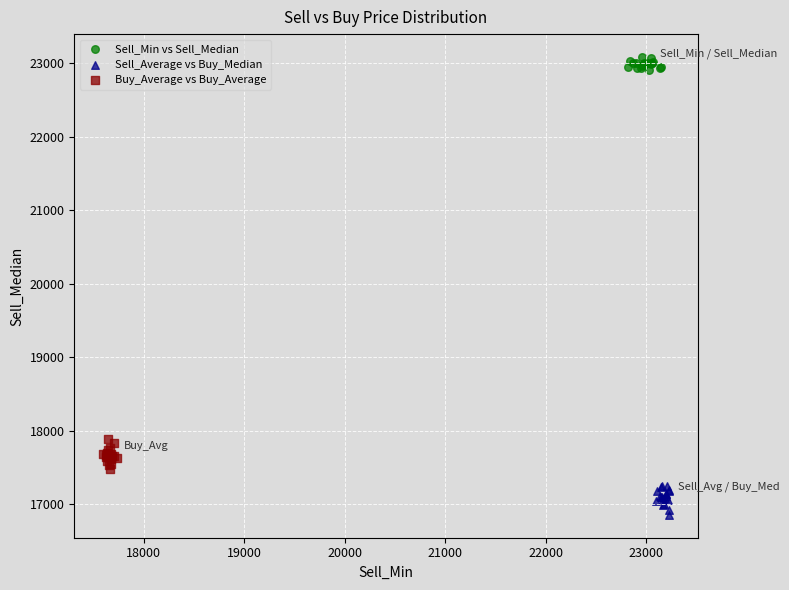

Which series reaches the maximum Y coordinate?

Sell_Min vs Sell_Median